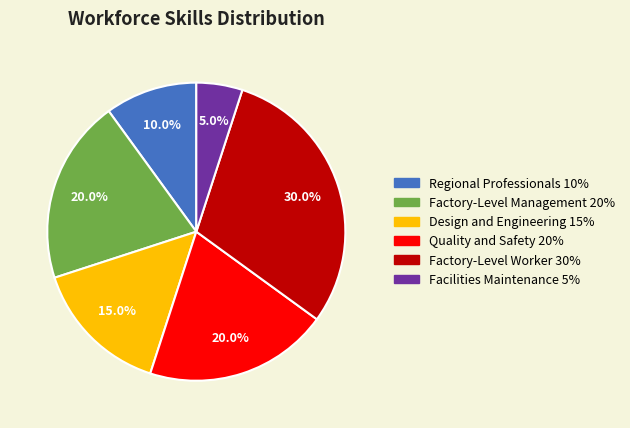

What is the largest slice in the pie chart?

Factory-Level Worker